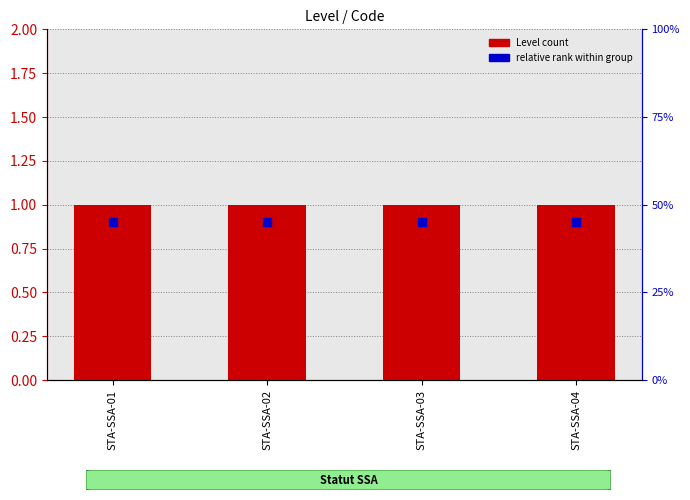

Is the value of Level count at STA-SSA-02 greater than the value of relative rank within group at STA-SSA-04?

Yes